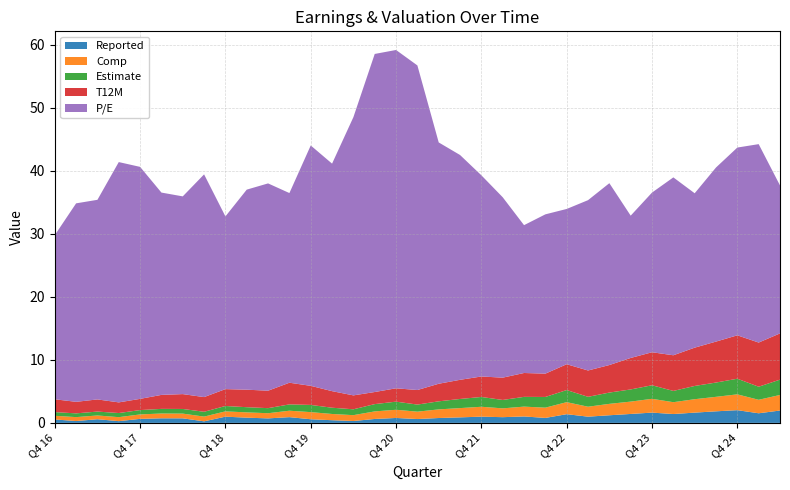

Reading left to right, list all the values displayed in this chart.

Reported: Q4 16=0.5	Q1 17=0.3	Q2 17=0.6	Q3 17=0.3	Q4 17=0.6	Q1 18=0.7	Q2 18=0.7	Q3 18=0.2	Q4 18=1.0	Q1 19=0.8	Q2 19=0.7	Q3 19=0.9	Q4 19=0.6	Q1 20=0.4	Q2 20=0.3	Q3 20=0.6	Q4 20=0.8	Q1 21=0.6	Q2 21=0.8	Q3 21=0.9	Q4 21=1.0	Q1 22=0.9	Q2 22=1.0	Q3 22=0.8	Q4 22=1.4	Q1 23=1.0	Q2 23=1.2	Q3 23=1.4	Q4 23=1.6	Q1 24=1.4	Q2 24=1.6	Q3 24=1.8	Q4 24=2.0	Q1 25=1.5	Q2 25=2.0
Comp: Q4 16=0.6	Q1 17=0.6	Q2 17=0.6	Q3 17=0.6	Q4 17=0.7	Q1 18=0.8	Q2 18=0.8	Q3 18=0.8	Q4 18=0.8	Q1 19=0.8	Q2 19=0.8	Q3 19=1.0	Q4 19=1.1	Q1 20=1.0	Q2 20=0.9	Q3 20=1.2	Q4 20=1.3	Q1 21=1.2	Q2 21=1.4	Q3 21=1.5	Q4 21=1.6	Q1 22=1.4	Q2 22=1.6	Q3 22=1.6	Q4 22=1.9	Q1 23=1.6	Q2 23=1.8	Q3 23=2.0	Q4 23=2.2	Q1 24=1.9	Q2 24=2.1	Q3 24=2.3	Q4 24=2.5	Q1 25=2.1	Q2 25=2.5
Estimate: Q4 16=0.6	Q1 17=0.6	Q2 17=0.6	Q3 17=0.7	Q4 17=0.7	Q1 18=0.7	Q2 18=0.7	Q3 18=0.8	Q4 18=0.9	Q1 19=0.8	Q2 19=0.8	Q3 19=1.0	Q4 19=1.1	Q1 20=1.0	Q2 20=0.9	Q3 20=1.2	Q4 20=1.3	Q1 21=1.1	Q2 21=1.3	Q3 21=1.4	Q4 21=1.6	Q1 22=1.3	Q2 22=1.5	Q3 22=1.7	Q4 22=1.9	Q1 23=1.6	Q2 23=1.8	Q3 23=1.9	Q4 23=2.2	Q1 24=1.8	Q2 24=2.1	Q3 24=2.3	Q4 24=2.5	Q1 25=2.1	Q2 25=2.4
T12M: Q4 16=2.0	Q1 17=1.8	Q2 17=1.9	Q3 17=1.7	Q4 17=1.8	Q1 18=2.2	Q2 18=2.4	Q3 18=2.3	Q4 18=2.7	Q1 19=2.8	Q2 19=2.8	Q3 19=3.4	Q4 19=3.0	Q1 20=2.6	Q2 20=2.2	Q3 20=1.9	Q4 20=2.1	Q1 21=2.3	Q2 21=2.8	Q3 21=3.0	Q4 21=3.2	Q1 22=3.5	Q2 22=3.8	Q3 22=3.7	Q4 22=4.1	Q1 23=4.2	Q2 23=4.4	Q3 23=5.0	Q4 23=5.2	Q1 24=5.7	Q2 24=6.1	Q3 24=6.5	Q4 24=6.9	Q1 25=7.0	Q2 25=7.3
P/E: Q4 16=26.1	Q1 17=31.5	Q2 17=31.7	Q3 17=38.1	Q4 17=36.8	Q1 18=32.1	Q2 18=31.4	Q3 18=35.4	Q4 18=27.4	Q1 19=31.8	Q2 19=32.9	Q3 19=30.1	Q4 19=38.2	Q1 20=36.1	Q2 20=44.2	Q3 20=53.7	Q4 20=53.7	Q1 21=51.5	Q2 21=38.3	Q3 21=35.7	Q4 21=31.9	Q1 22=28.6	Q2 22=23.5	Q3 22=25.3	Q4 22=24.6	Q1 23=27.0	Q2 23=28.9	Q3 23=22.6	Q4 23=25.4	Q1 24=28.2	Q2 24=24.5	Q3 24=27.6	Q4 24=29.8	Q1 25=31.5	Q2 25=23.5